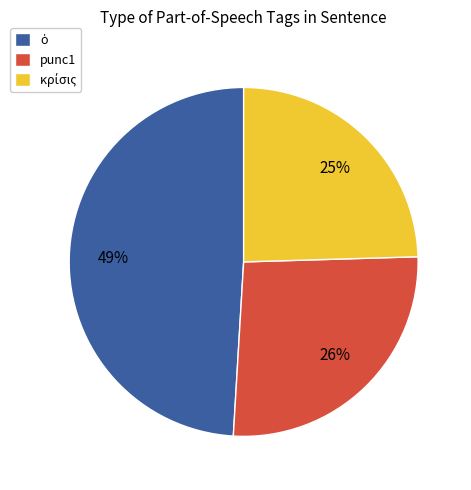

Is there a majority slice in this chart?

No